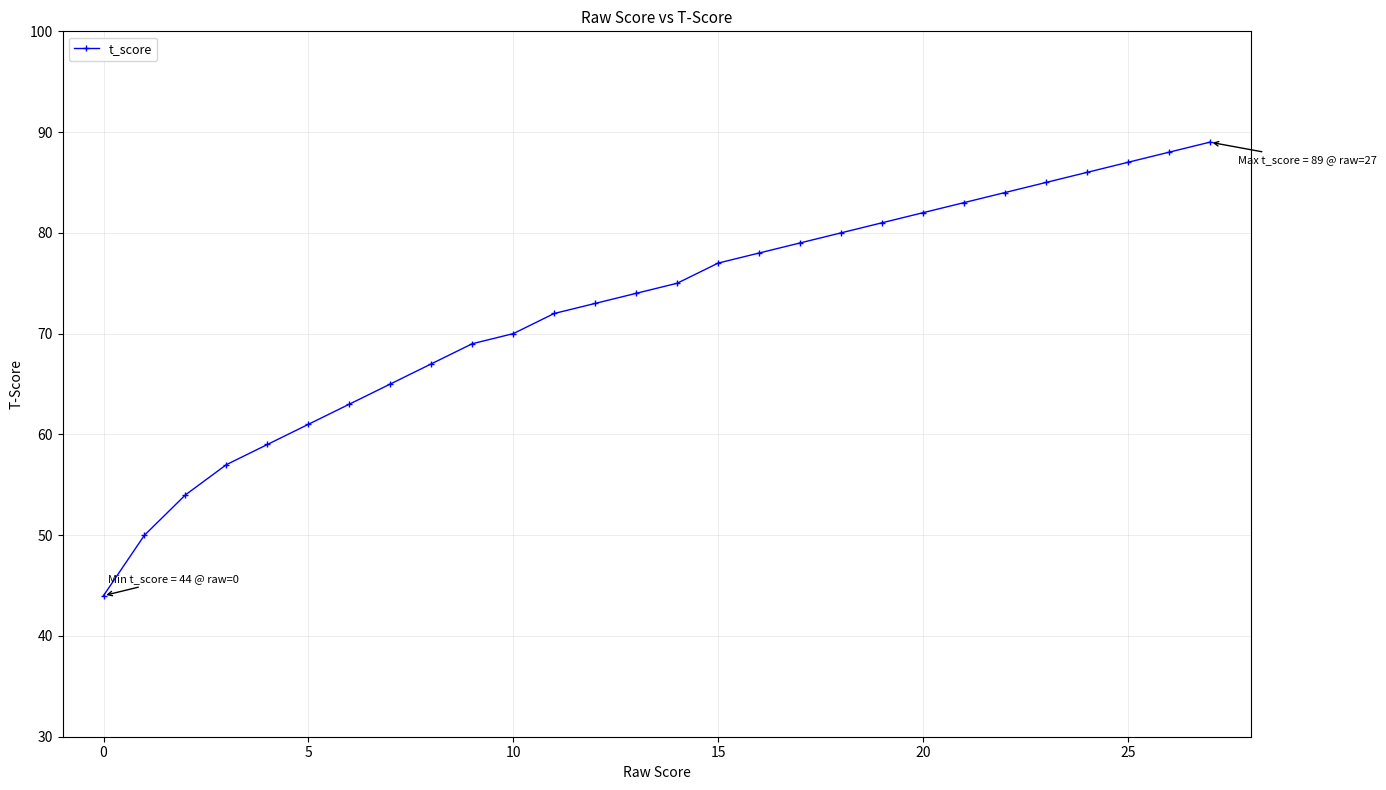

How many lines are shown in the chart?

1